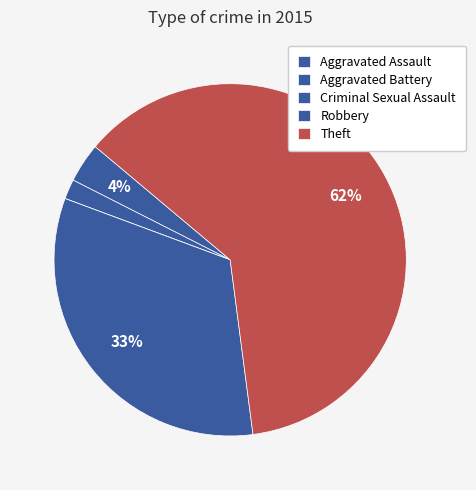

Approximately how many times larger is the value at Theft compared to Aggravated Assault?

17.0